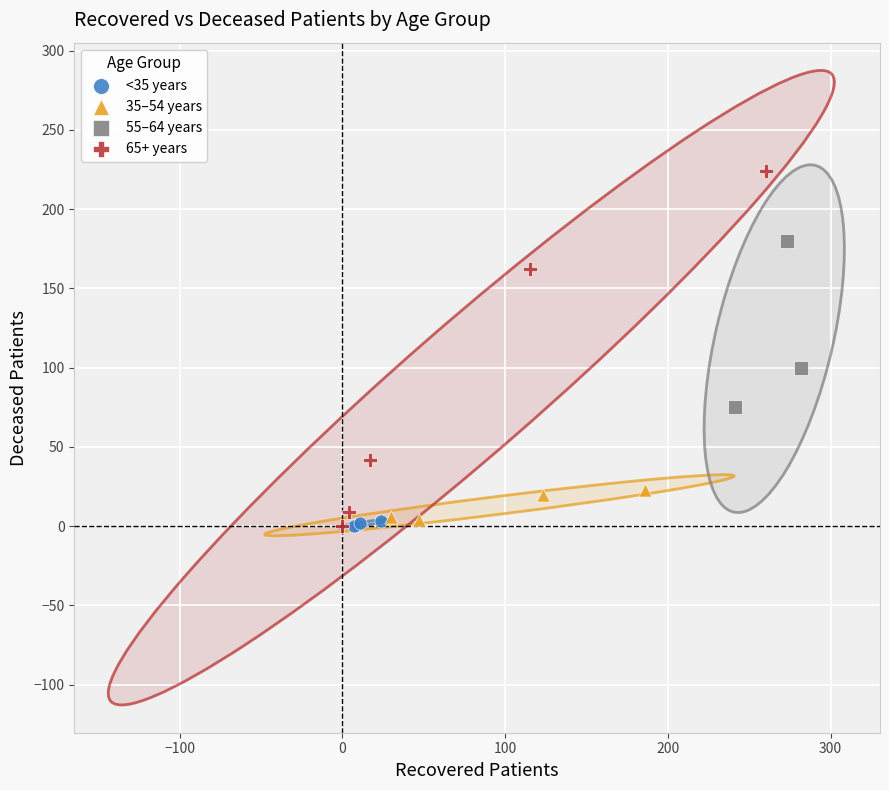

What are all the series names shown in the legend?

<35 years, 35–54 years, 55–64 years, 65+ years